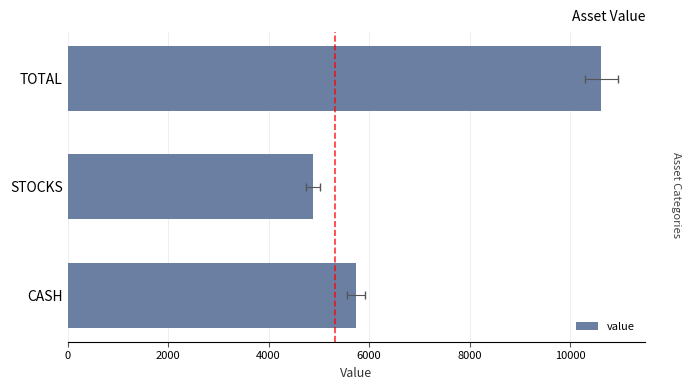

What is the difference between the maximum and minimum values?

5740.6